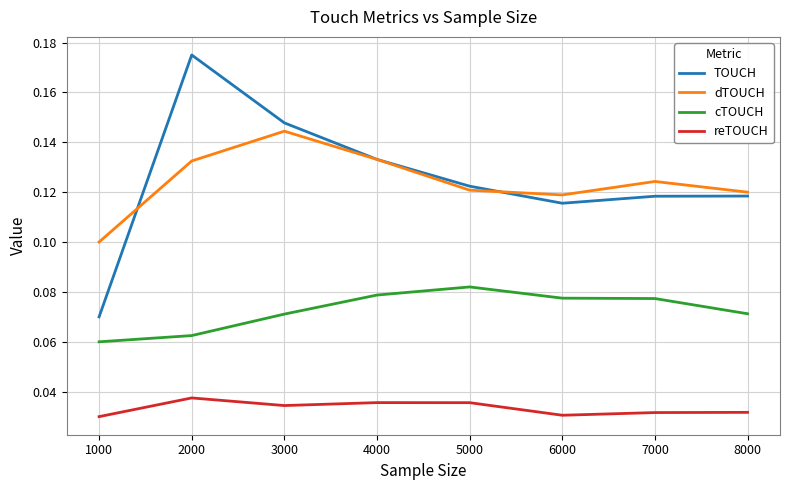

At which category does dTOUCH reach its first local valley?

6000